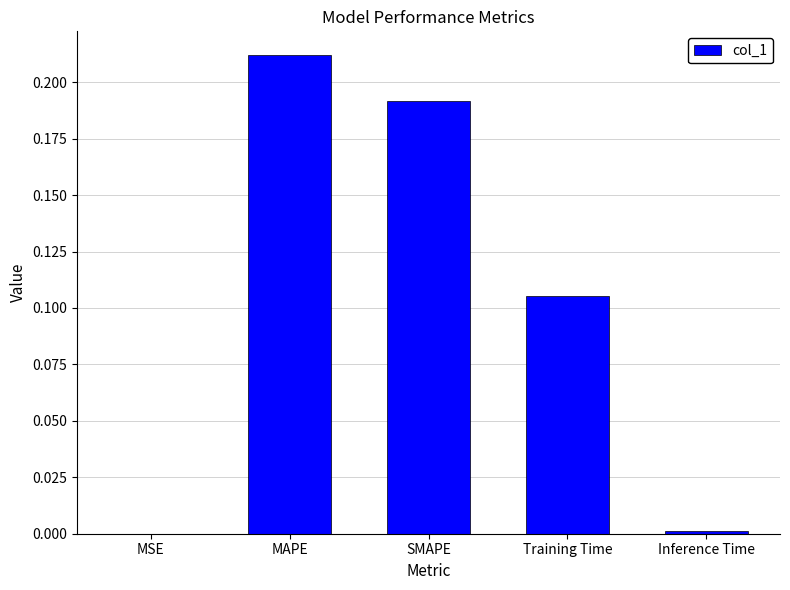

What is the sum of the values at MAPE and Training Time?

0.3